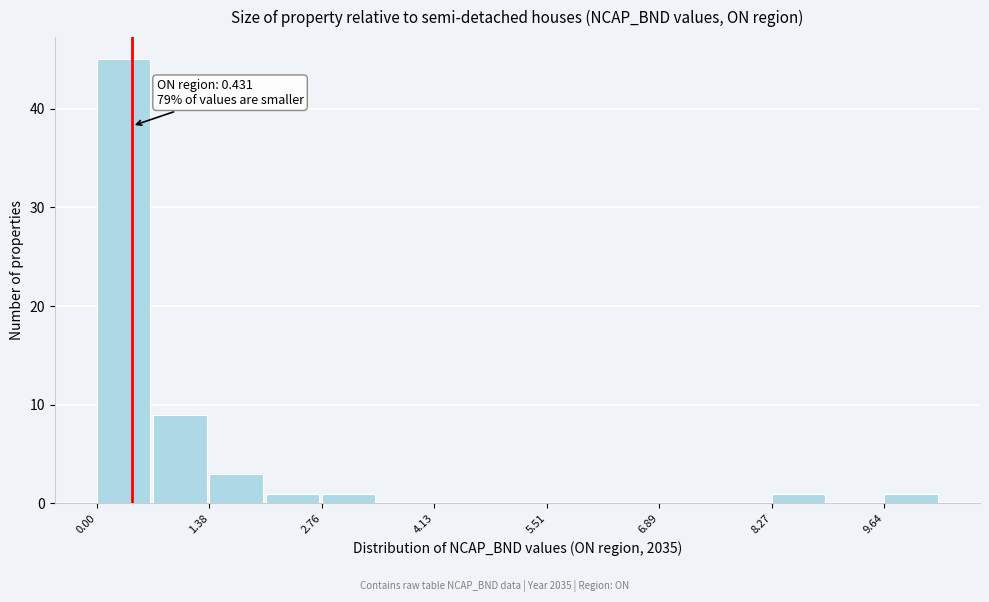

Around what value on the x-axis is the tallest bar? Give the approximate position of its centre, as read against the axis.

0.4